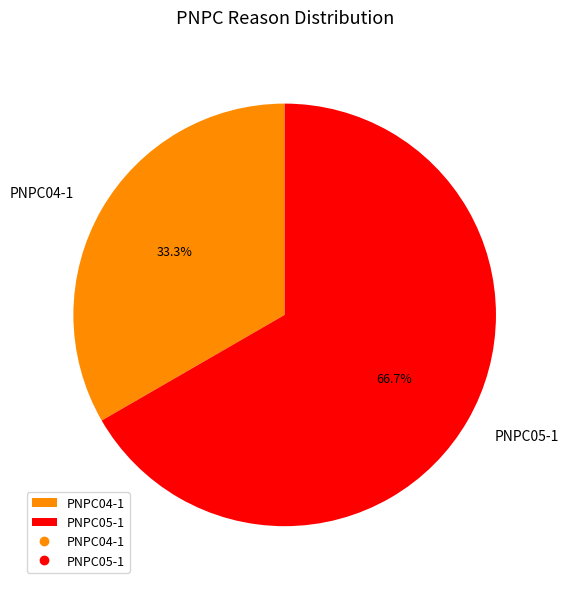

The PNPC04-1 slice represents 33% of the pie. True or false?

True